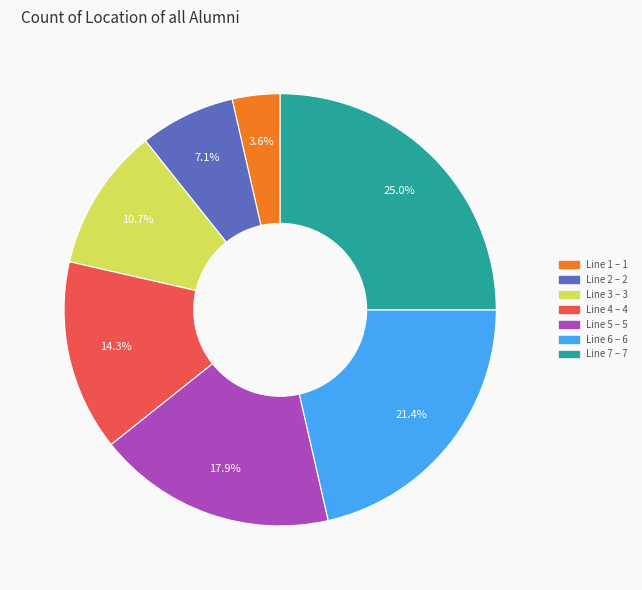

Combined, what portion of the pie is Line 6 and Line 1?

25.0%